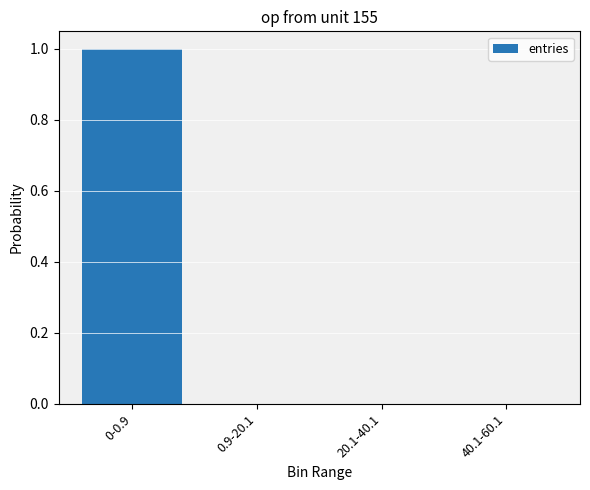

Is it true that the value at 0-0.9 is 1.6?

False